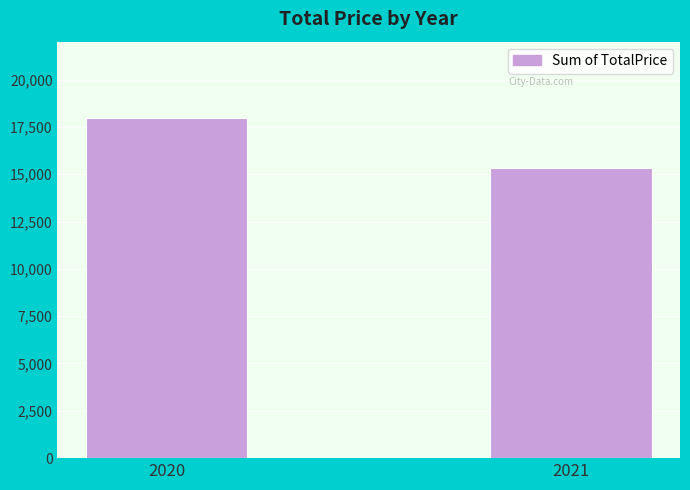

The value at 2020 is 17988.7. True or false?

True